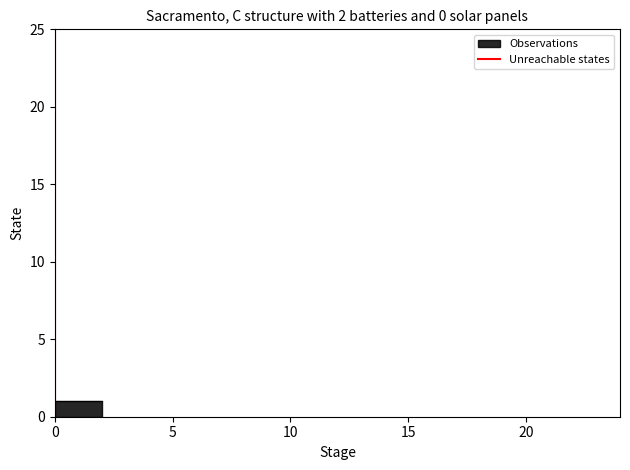

Is it true that the value at 0 is 0?

True